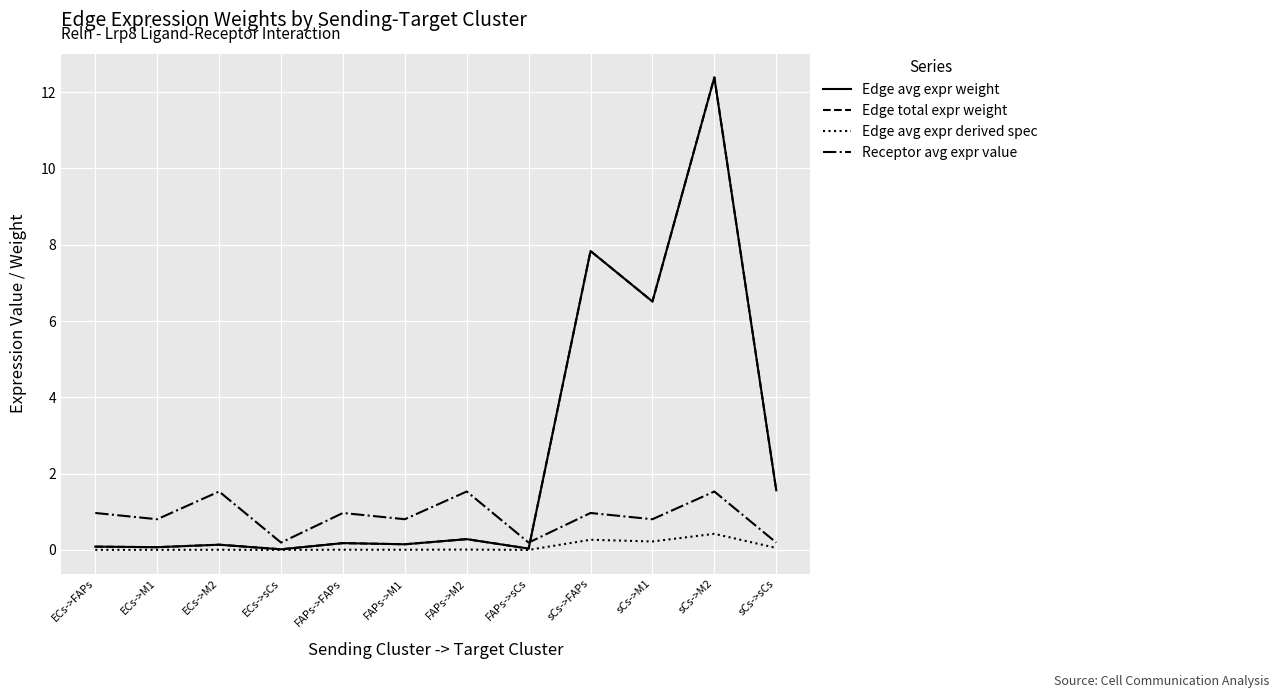

What is the value of the Edge avg expr weight point at the 1st from the left?

0.1